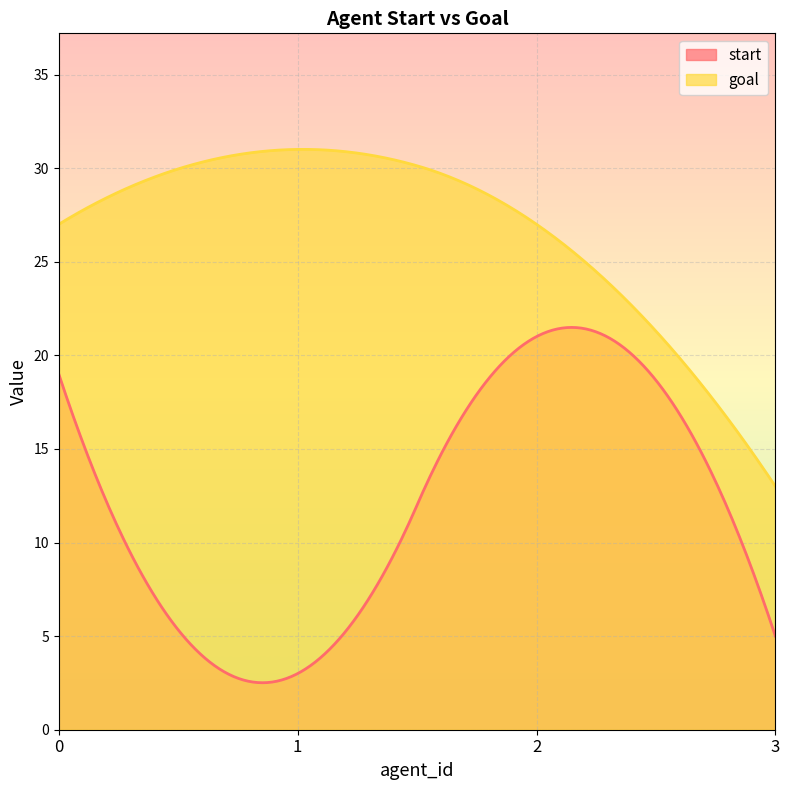

How many data points does each series have?

4